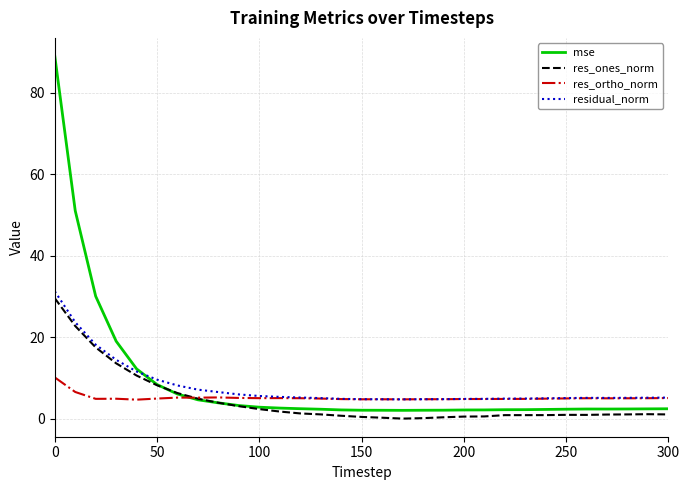

What is the maximum value for residual_norm?

31.3